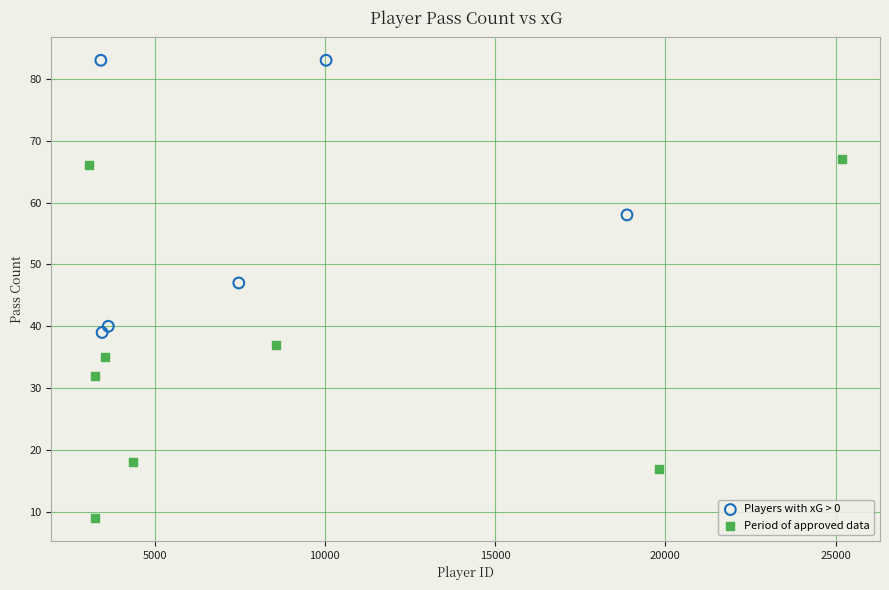

Which series contains the lowest Y value?

Period of approved data